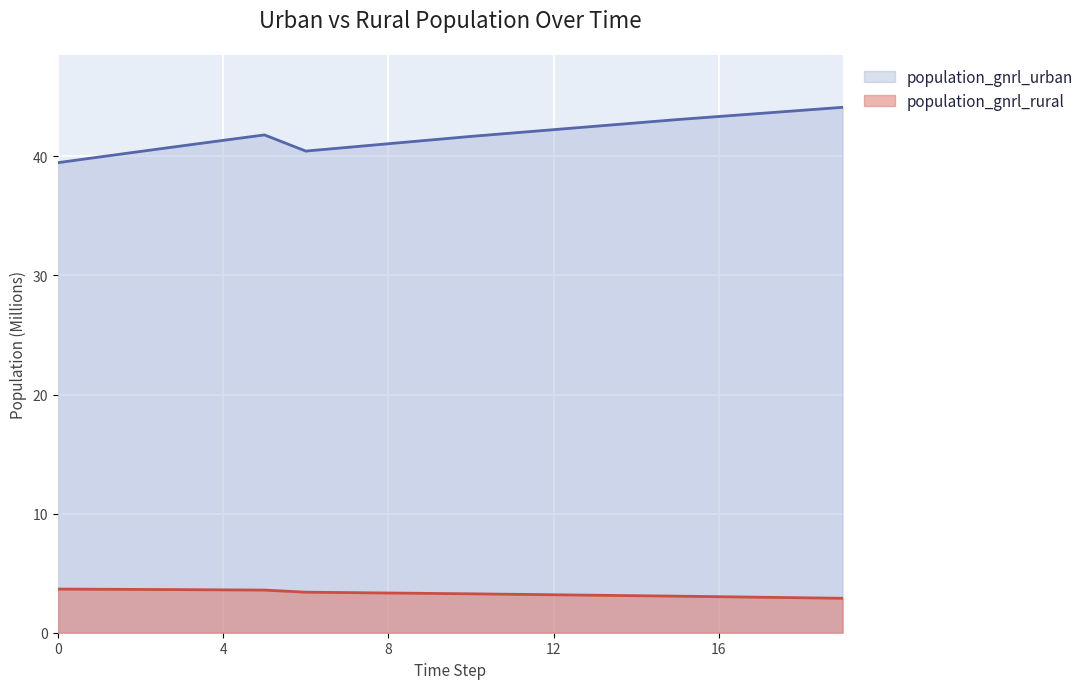

What is the lowest value of the population_gnrl_urban series?

39.5